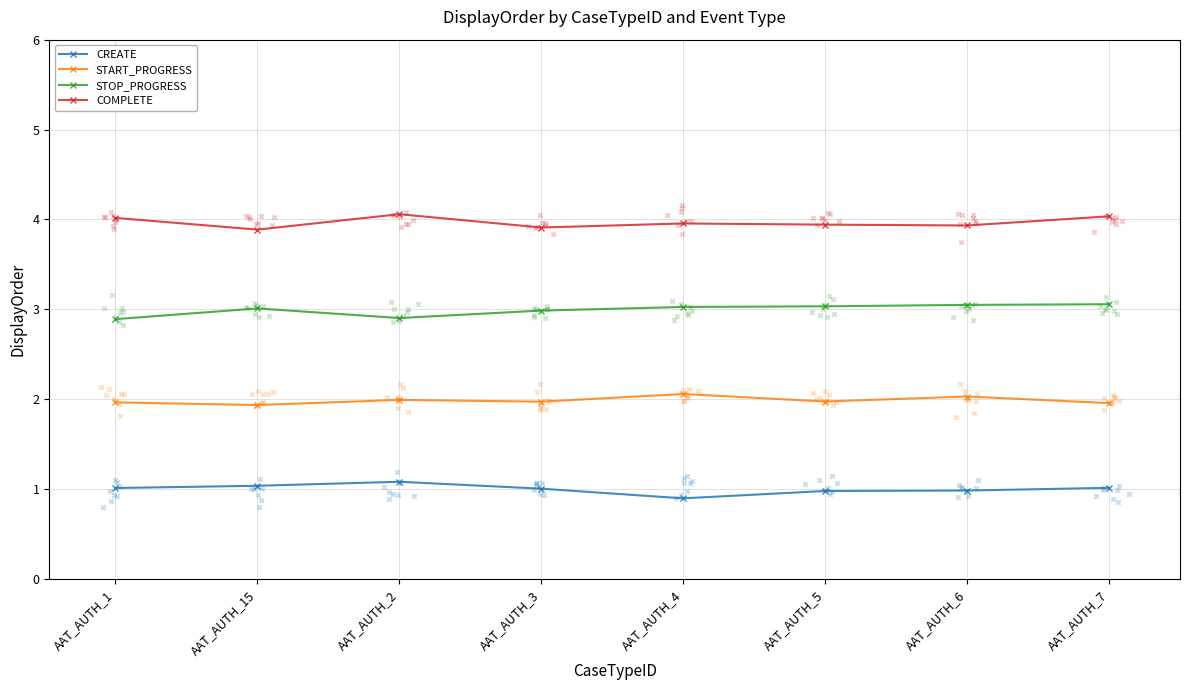

At which category is the sum across all series the highest?

AAT_AUTH_7